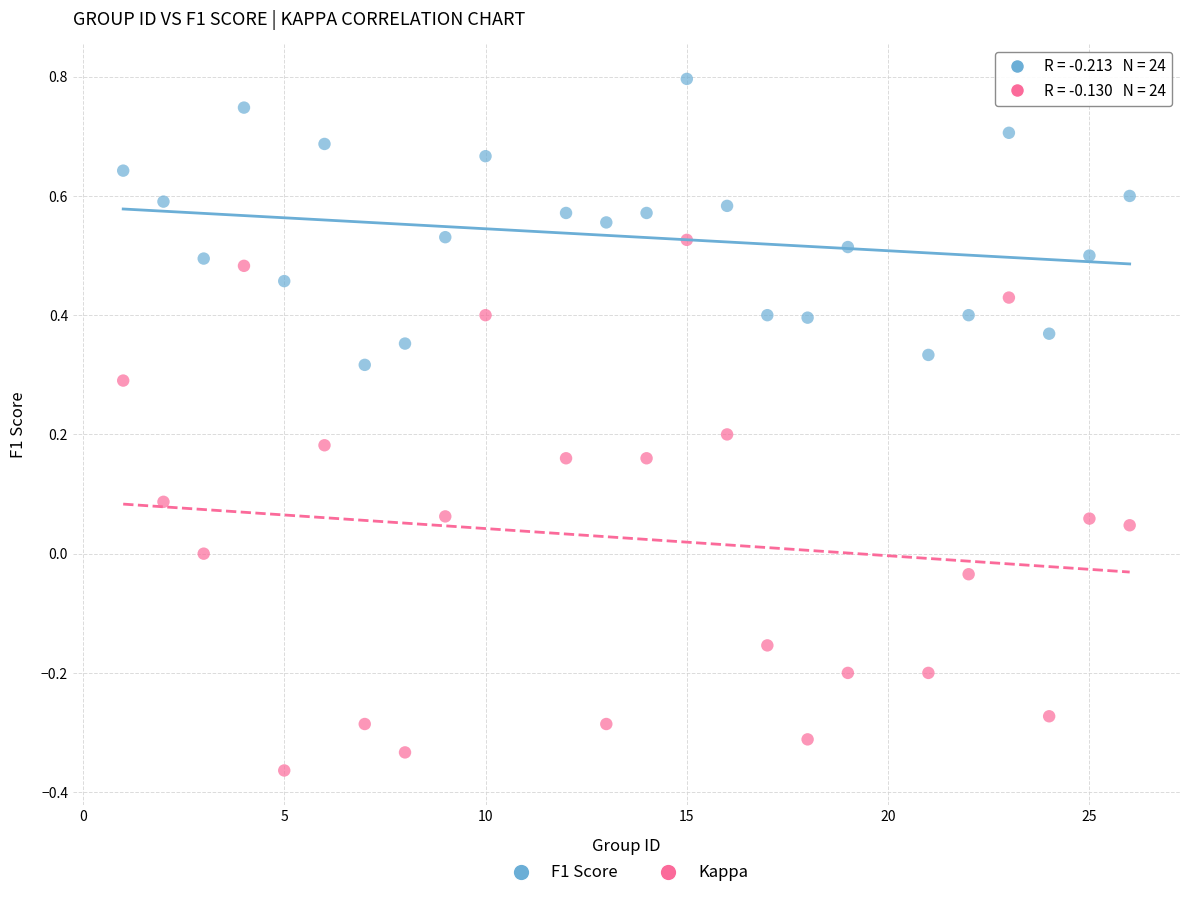

Which series reaches the minimum Y coordinate?

Kappa